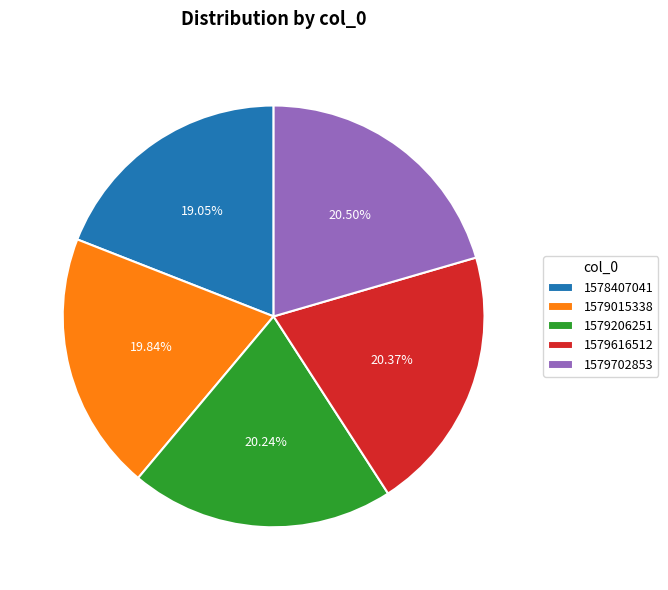

How much of the chart is everything except 1579206251?

79.8%